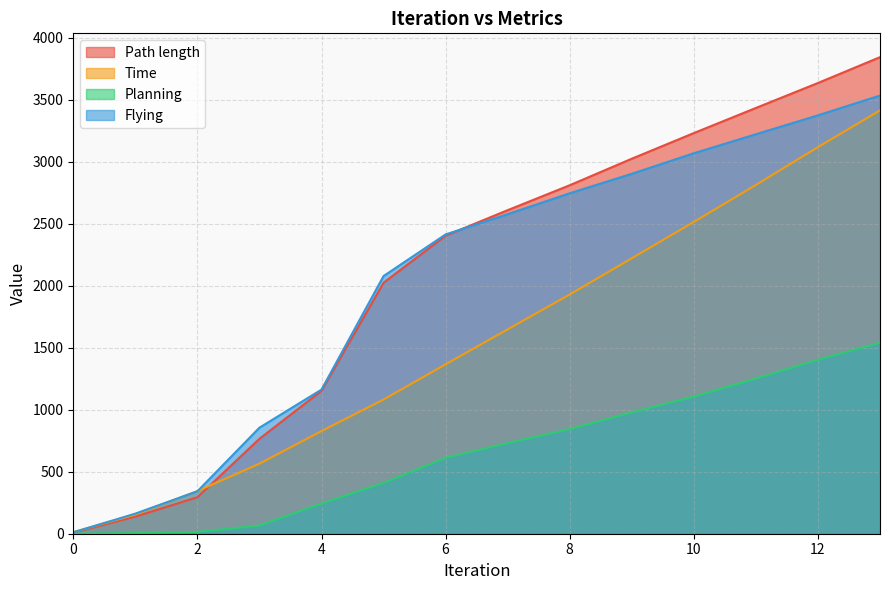

True or false: Time and Flying intersect in this chart.

True